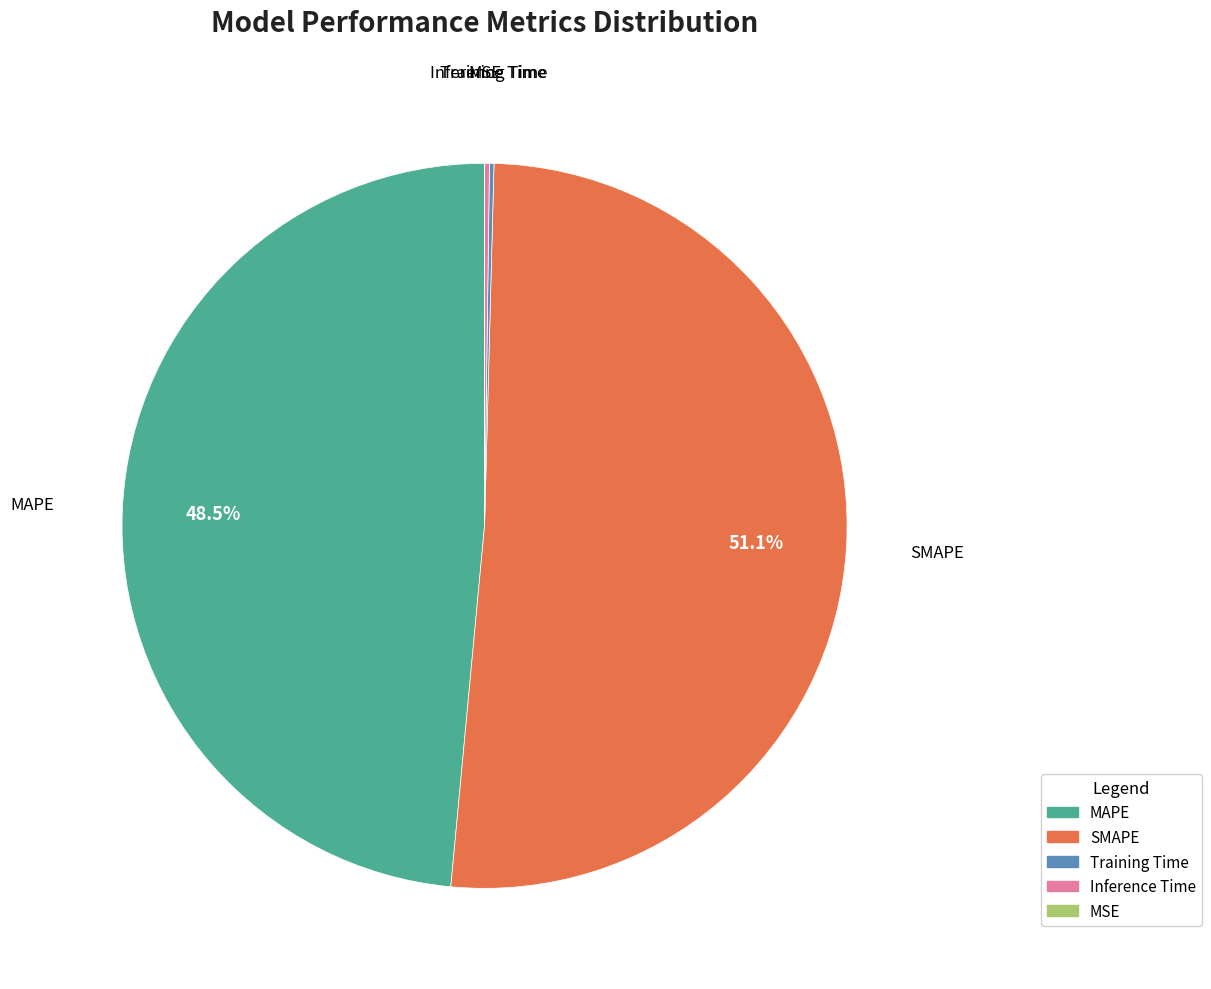

True or false: SMAPE accounts for 41% of the total.

False